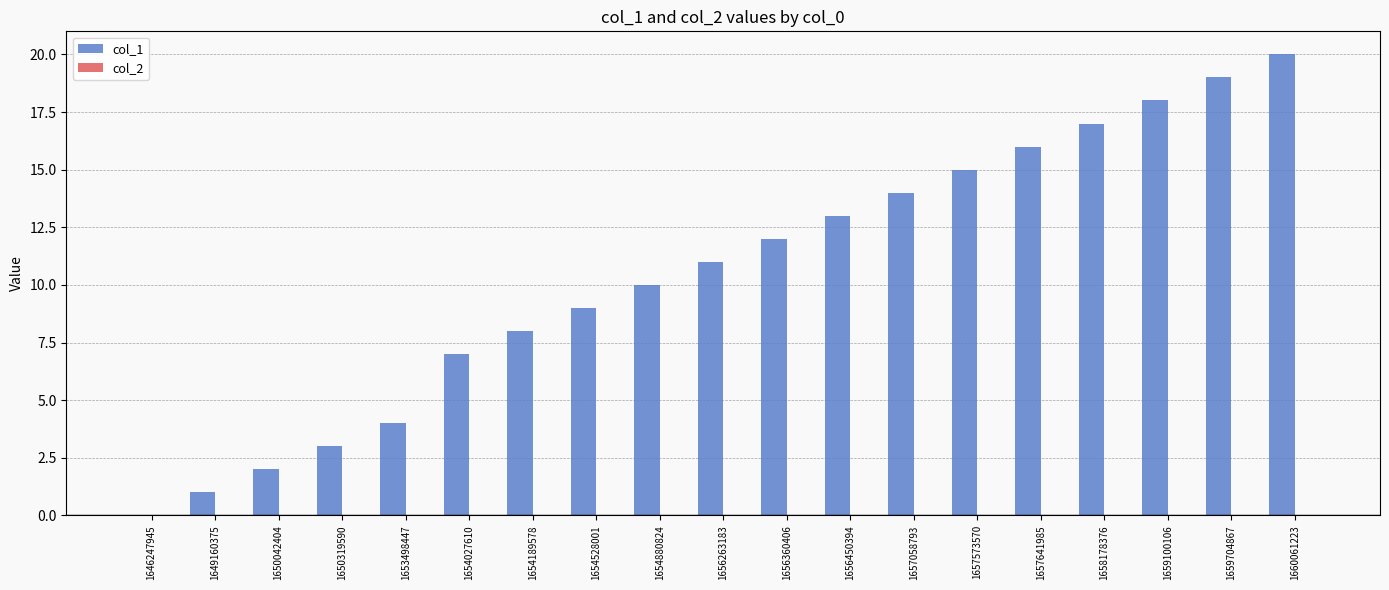

What is the maximum value shown in the chart?

20